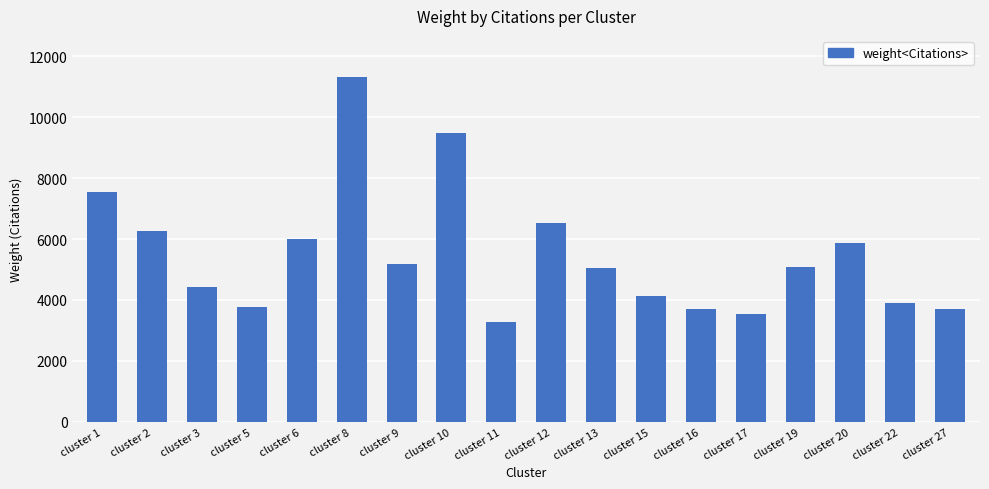

Read the value at cluster 6.

6002